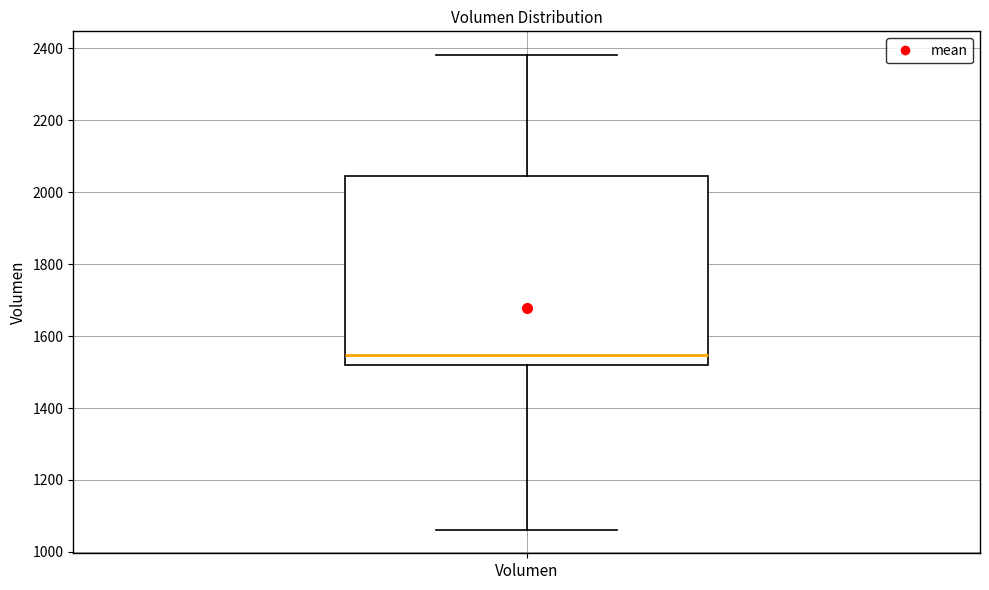

Where is the upper edge of the box for Volumen on the y-axis? The values are not printed on the chart, so give them approximately, as read against the axis.

2040